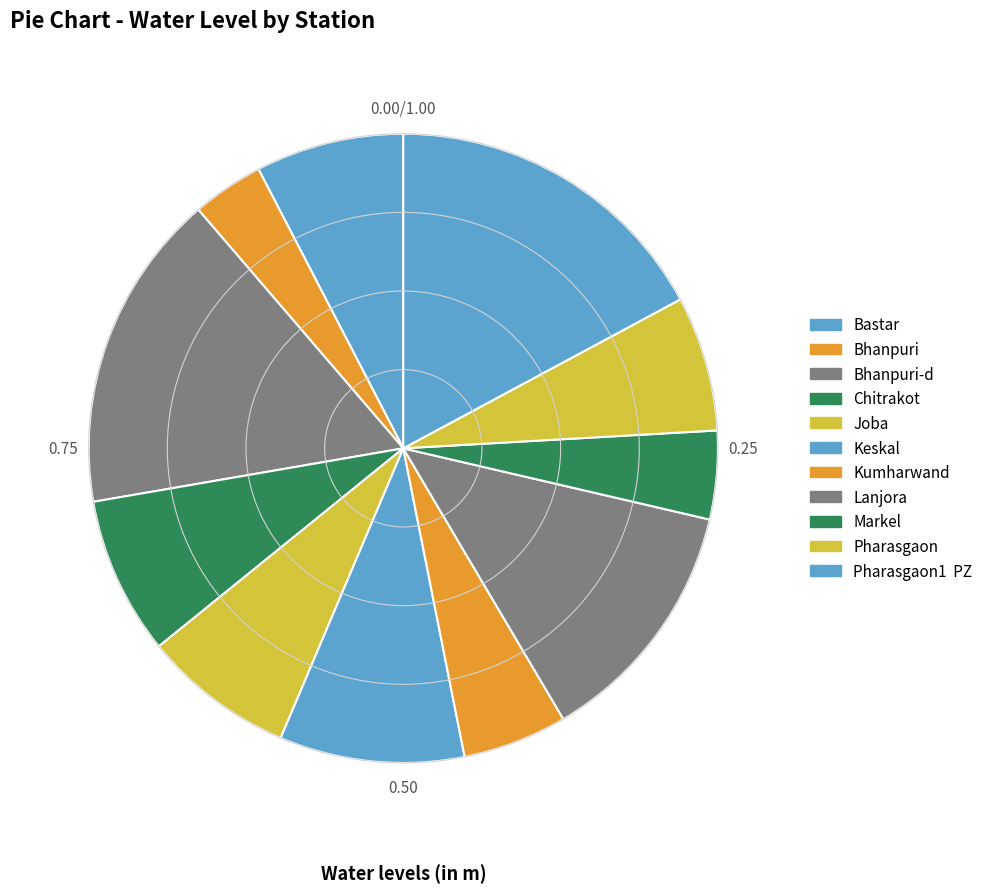

Is it true that Keskal is 9% of the pie?

True